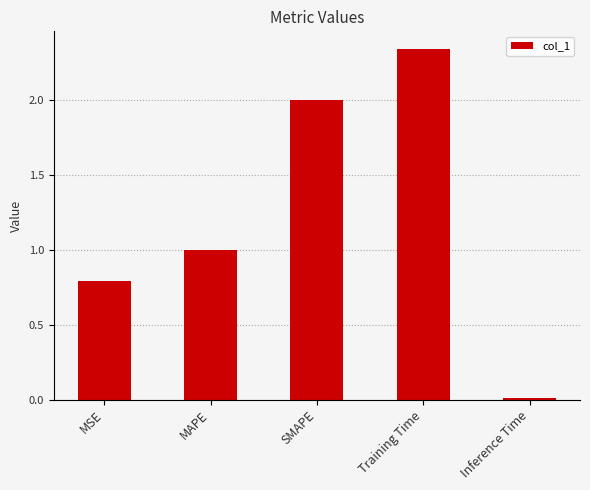

Are the bars grouped side by side (vs. stacked)?

No